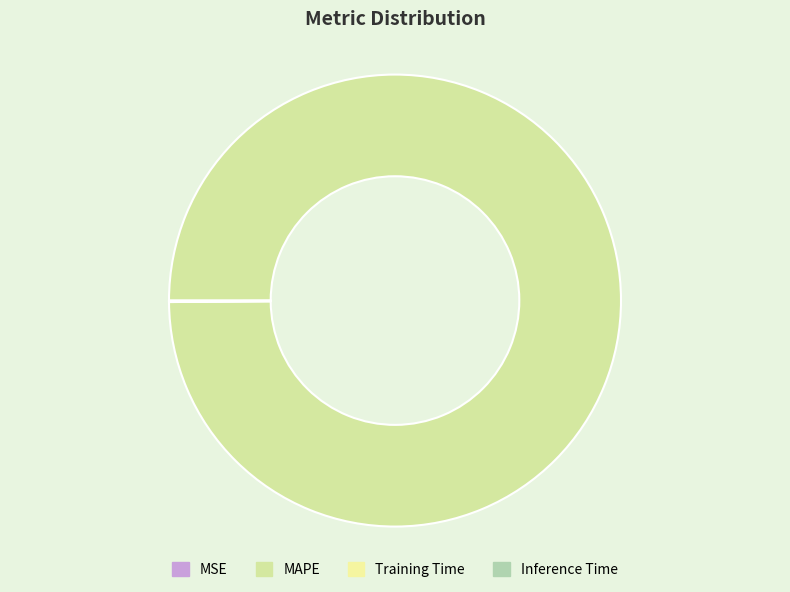

Does MAPE account for over 50% of the chart?

Yes